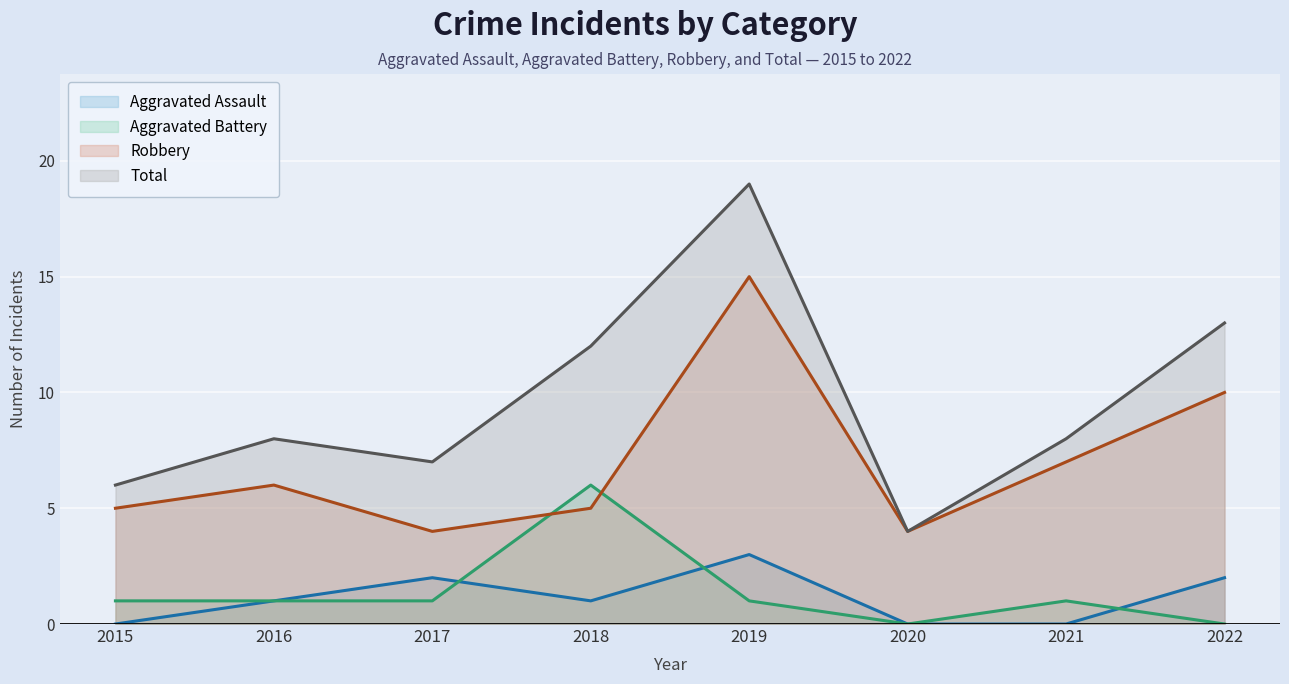

What is the difference between the highest and lowest values at 2021?

8